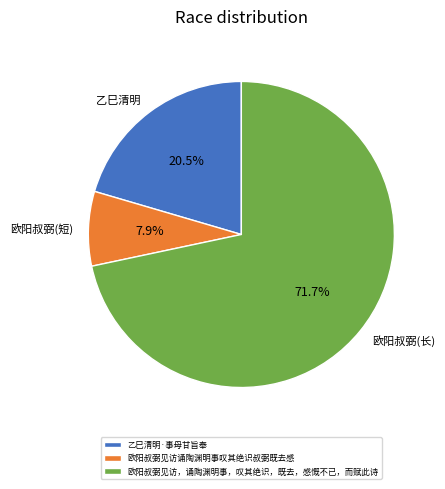

What is the smallest slice in the pie chart?

欧阳叔弼见访诵陶渊明事叹其绝识叔弼既去感